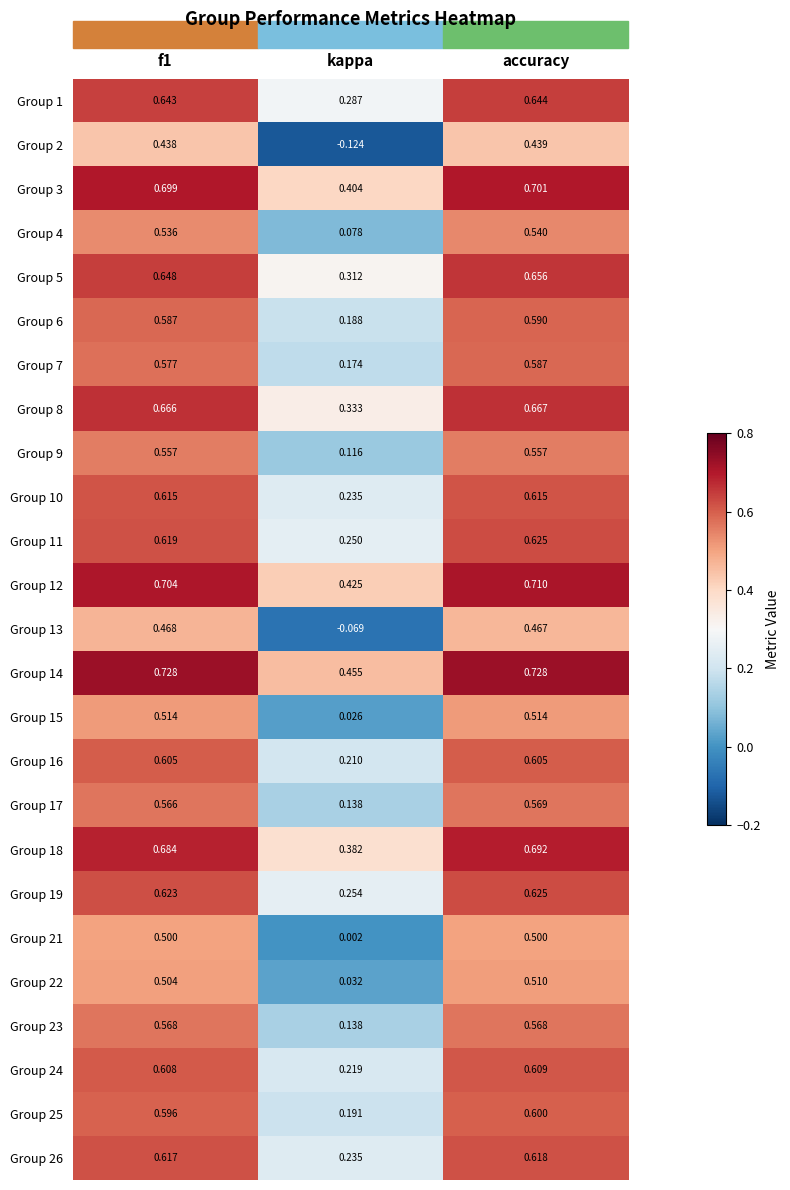

What is the total value across all series at accuracy?

14.9